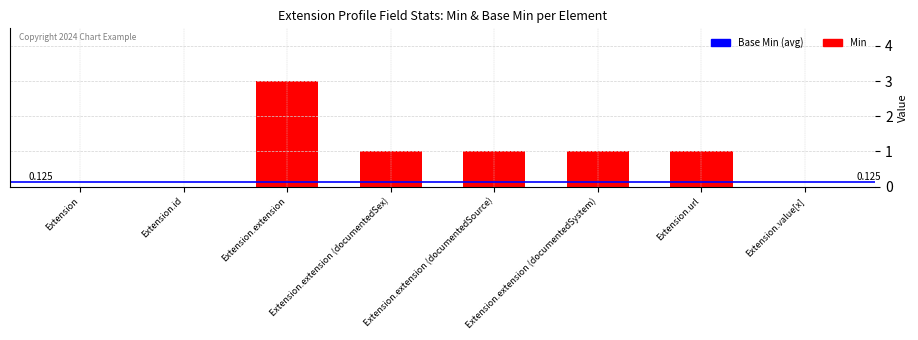

How many values are between 0 and 1?

7